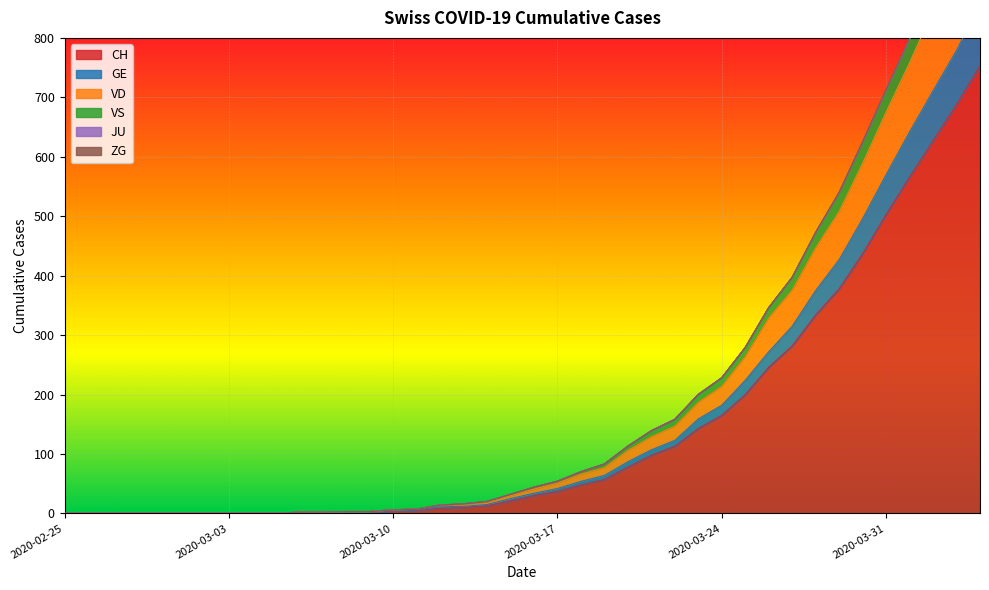

What is the label of the 8th point from the right?

2020-03-28